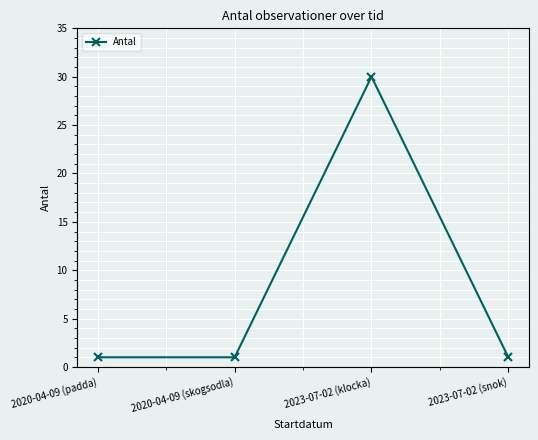

Reading left to right, what are all the values shown in this chart?

2020-04-09 (padda)=1	2020-04-09 (skogsodla)=1	2023-07-02 (klocka)=30	2023-07-02 (snok)=1